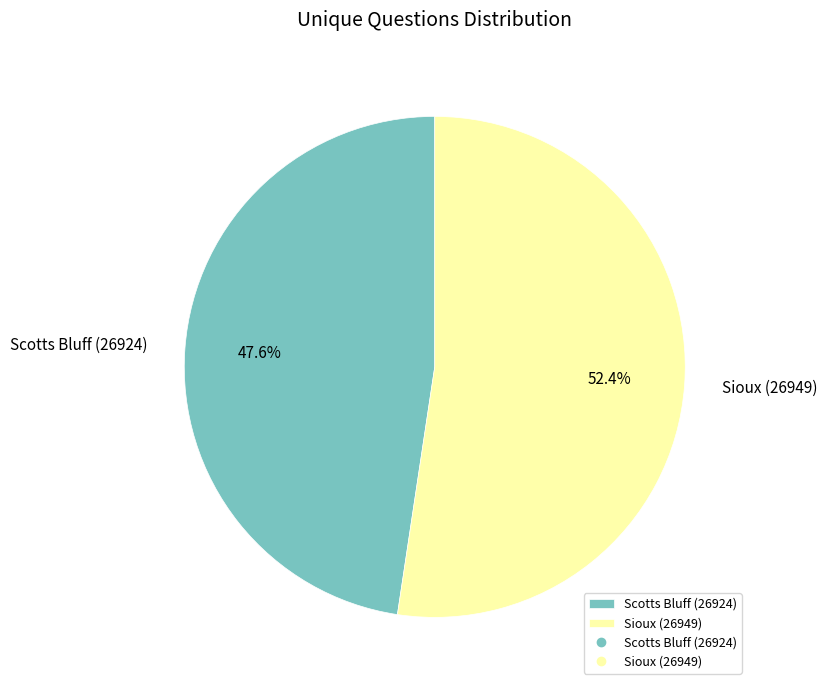

What is the ratio of the value at Sioux (26949) to the value at Scotts Bluff (26924)?

1.1